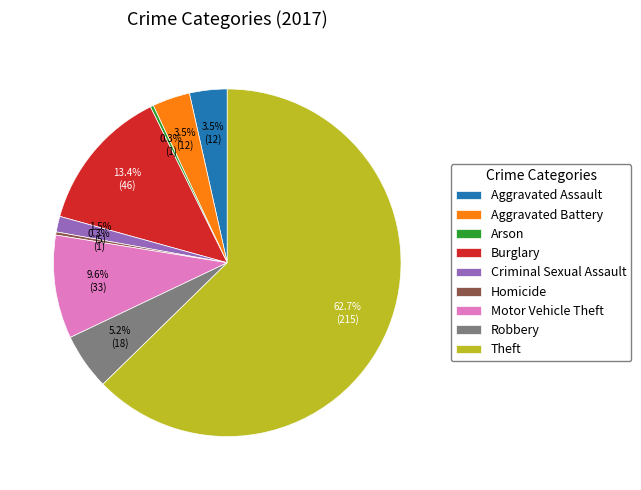

Which slice represents more than half of the pie?

Theft